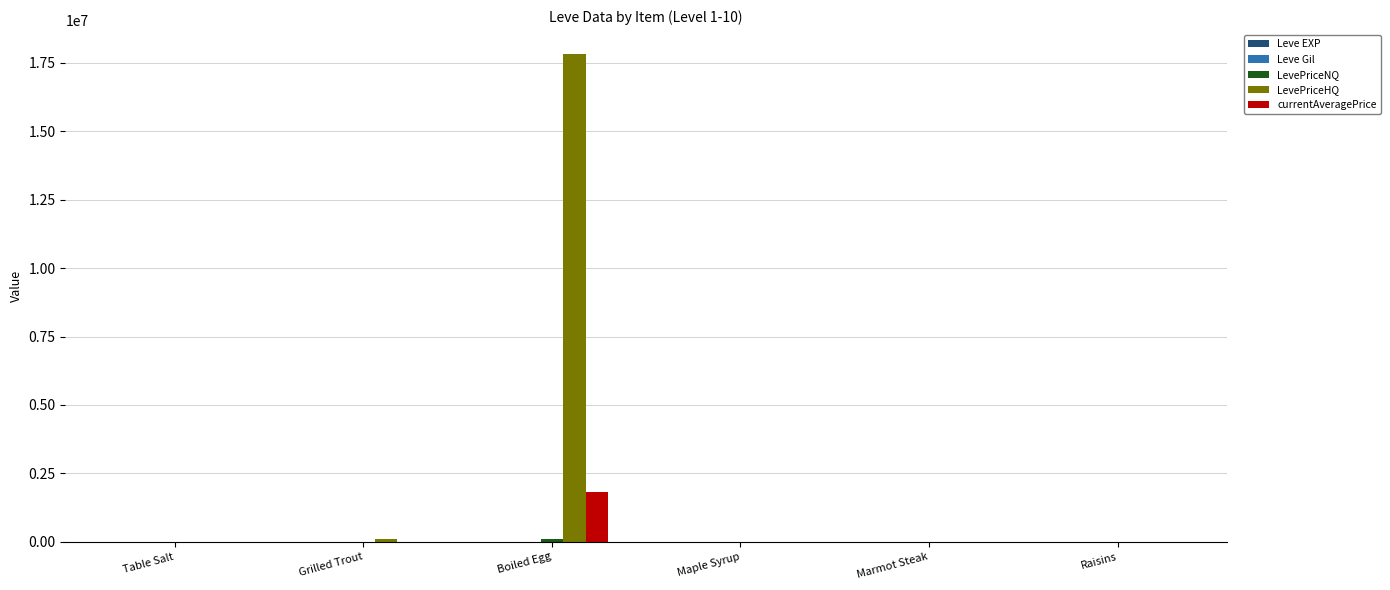

What is the sum of the currentAveragePrice values at Grilled Trout and Boiled Egg?

1815762.3